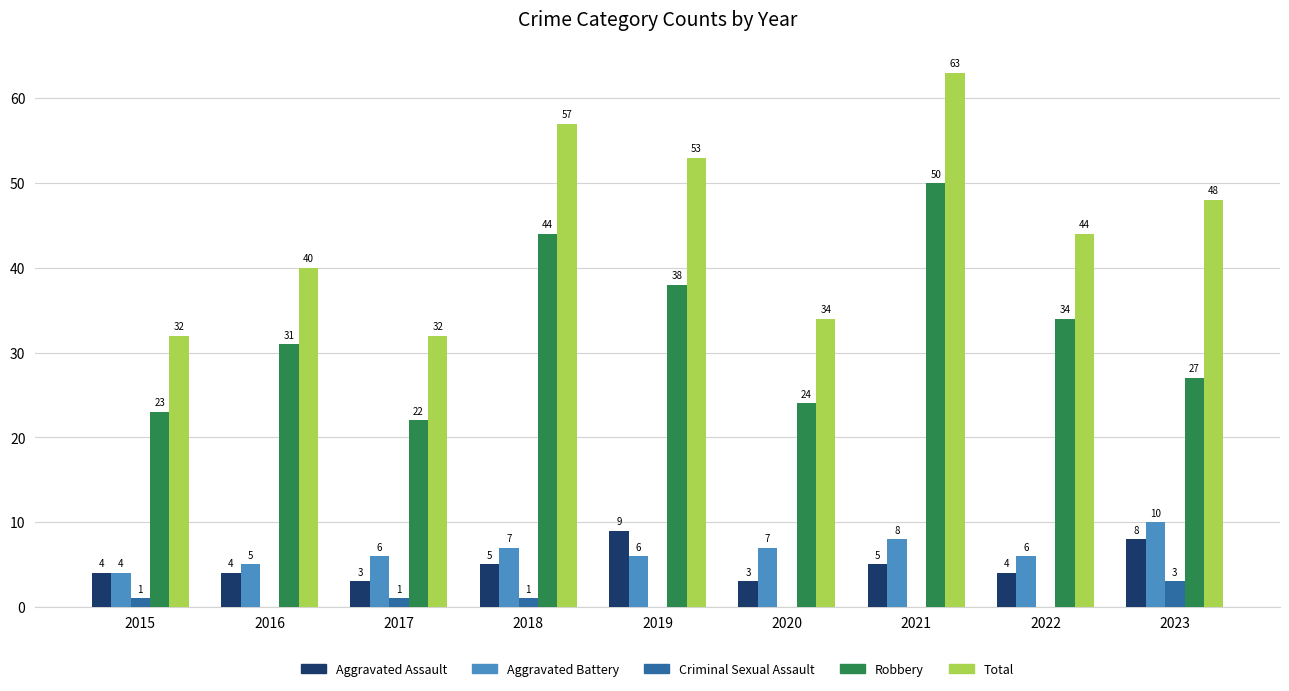

What is the difference between the Criminal Sexual Assault values at 2023 and 2018?

2